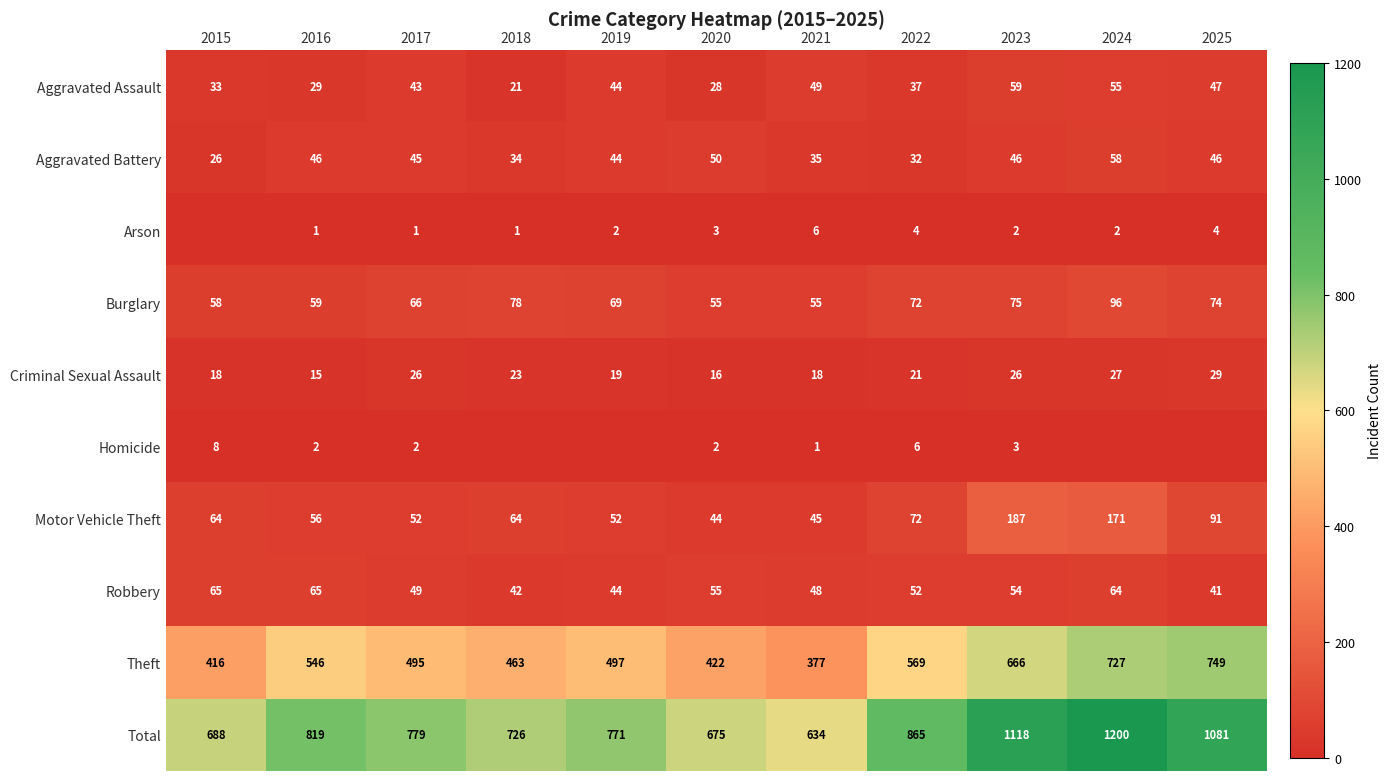

The value of Criminal Sexual Assault at 2018 is 37. True or false?

False